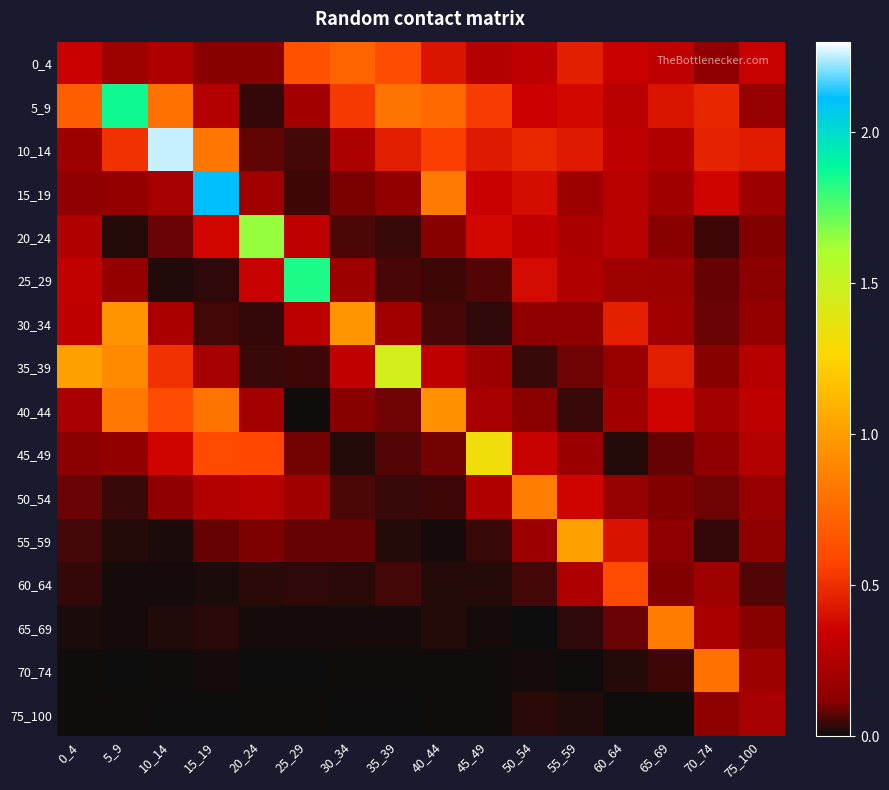

Which series has the largest range (max minus min)?

10_14